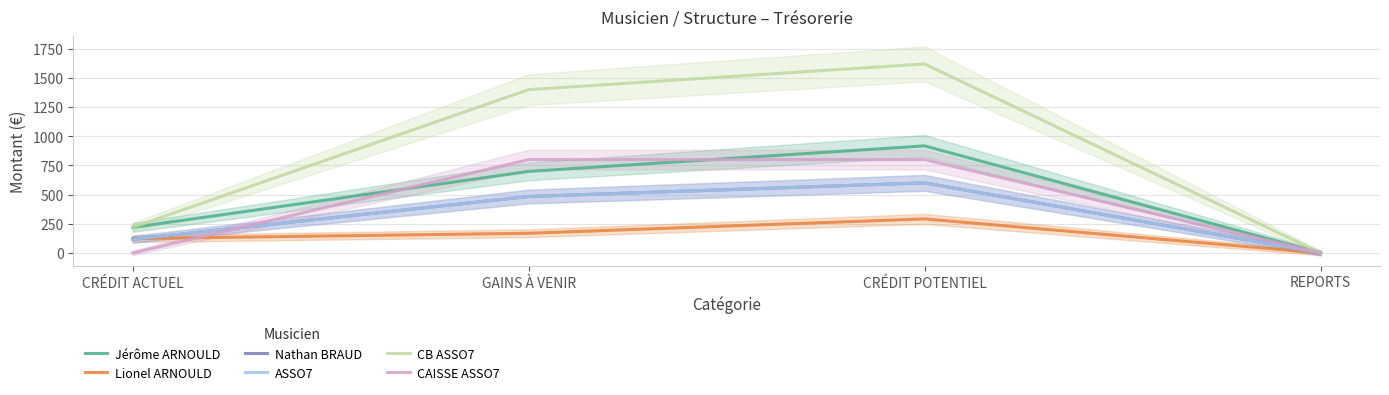

What is the maximum value for Nathan BRAUD?

600.8